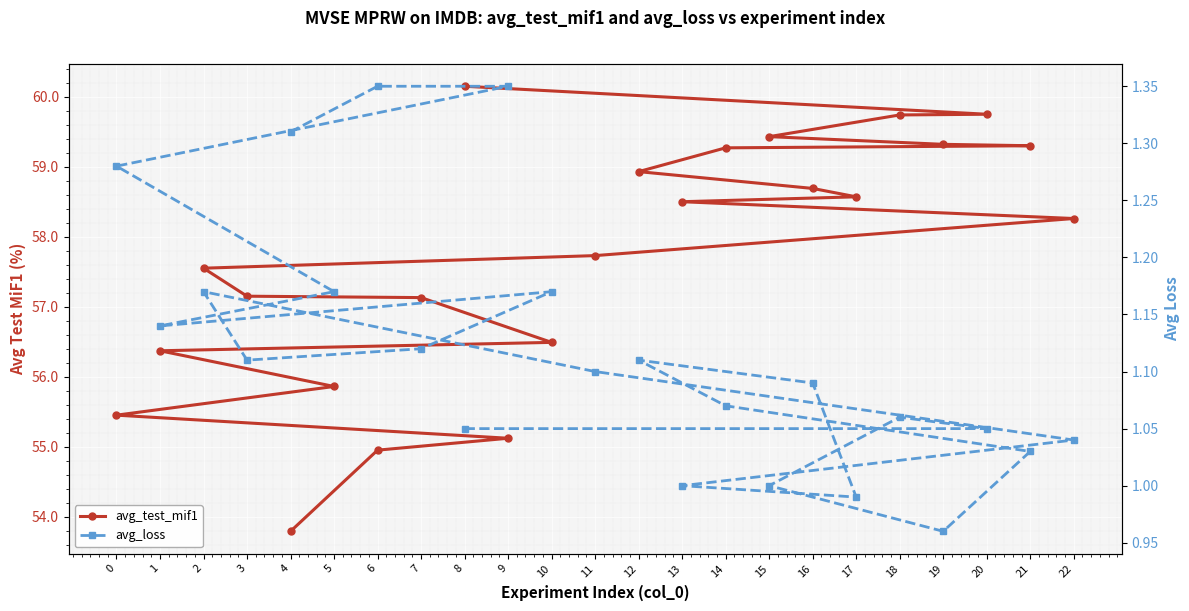

Is it true that avg_loss equals 0.6 at 22?

False